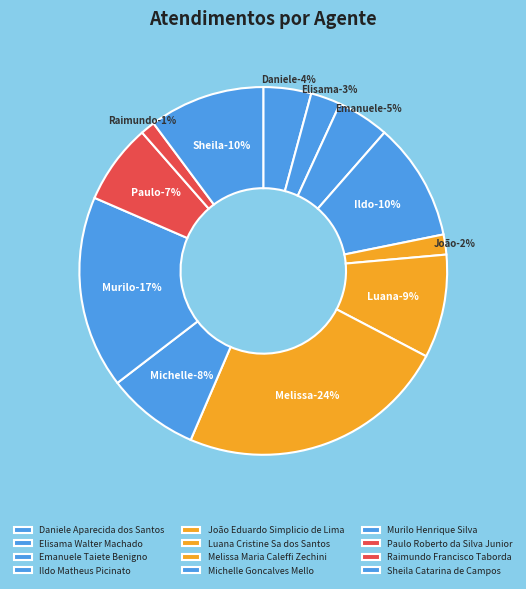

What is the change in value from Daniele Aparecida dos Santos to Raimundo Francisco Taborda?

-30